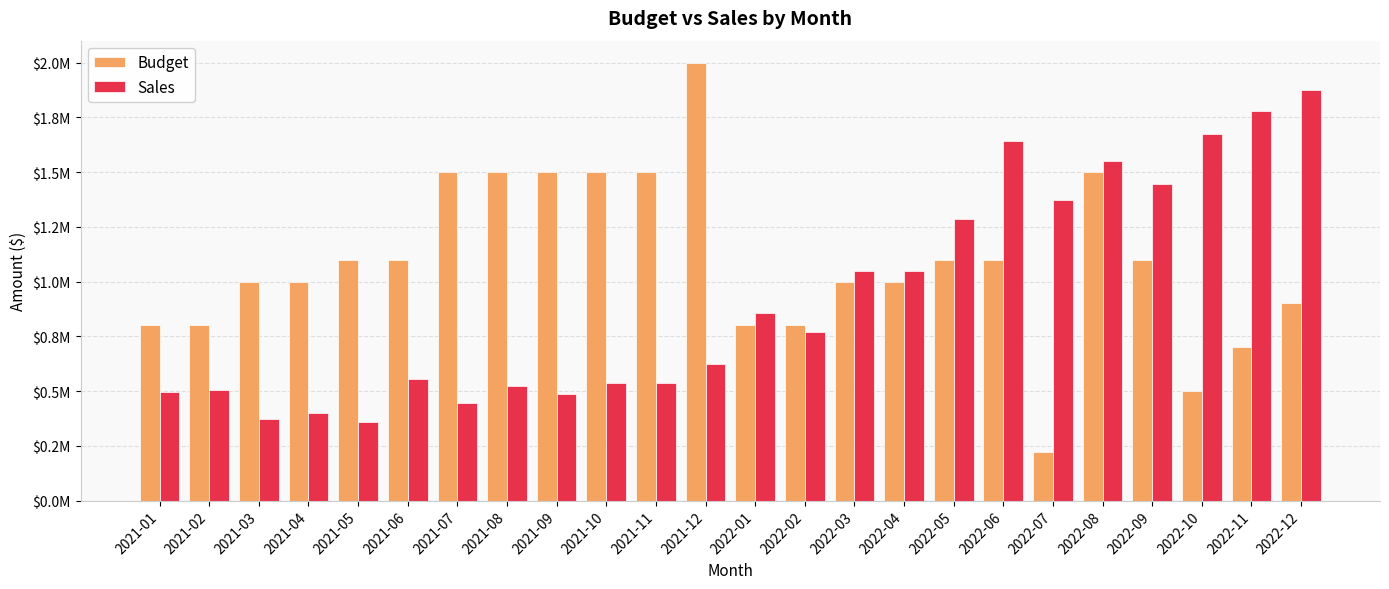

What is the value of the Budget bar at the 10th from the left?

1500000.0